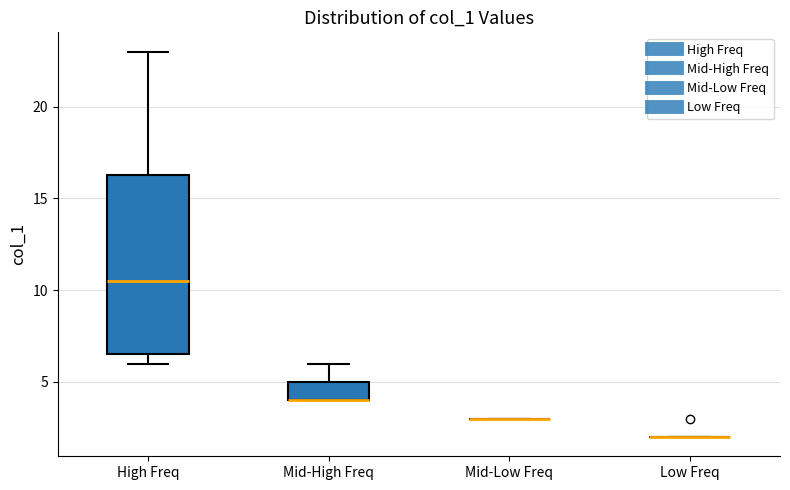

Which box is the tallest, from its lower edge to its upper edge?

High Freq